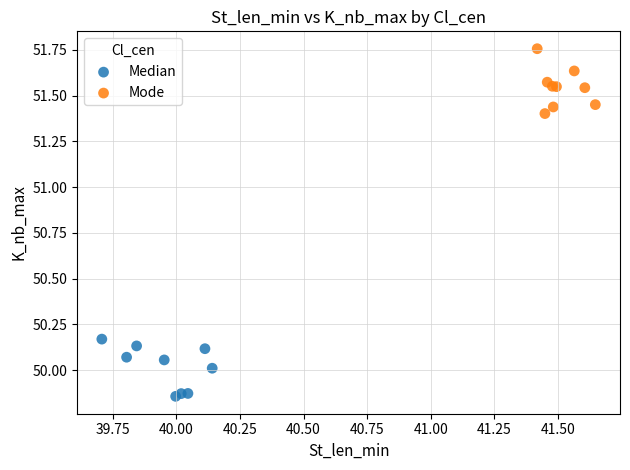

Which series contains the highest Y value?

Mode